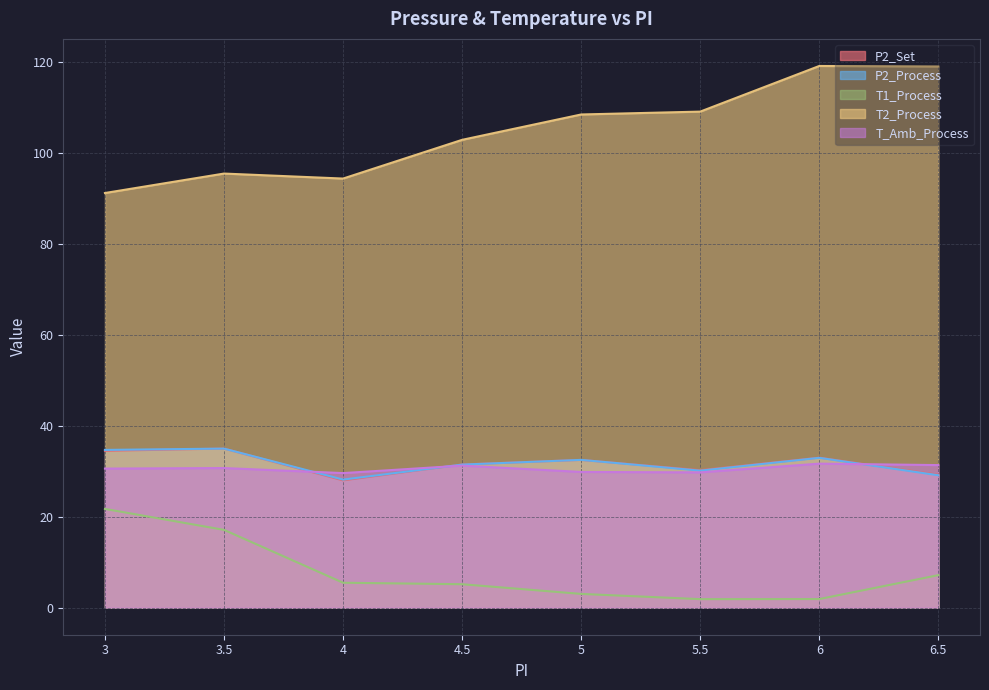

What is the value of the T_Amb_Process point at the 7th from the left?

31.7